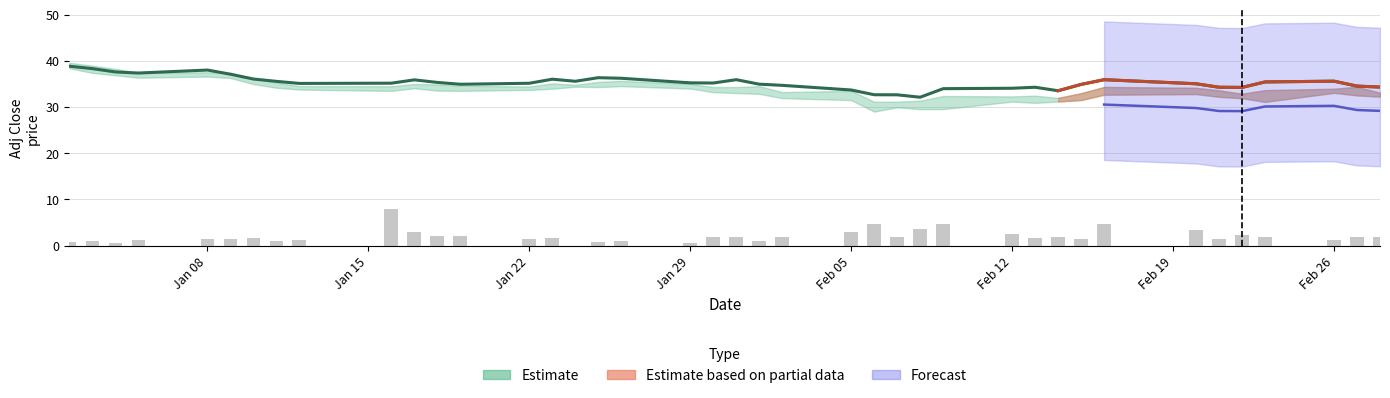

What is the difference between the second highest and second lowest values in the adj_close series?

5.7